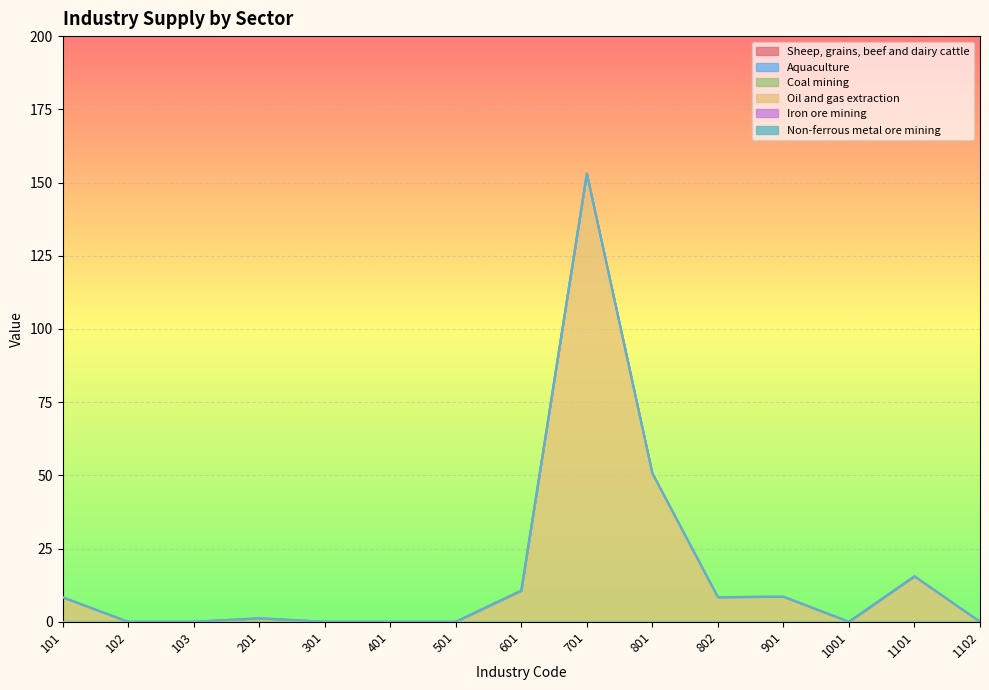

Does the chart display data point markers on the line(s)?

No